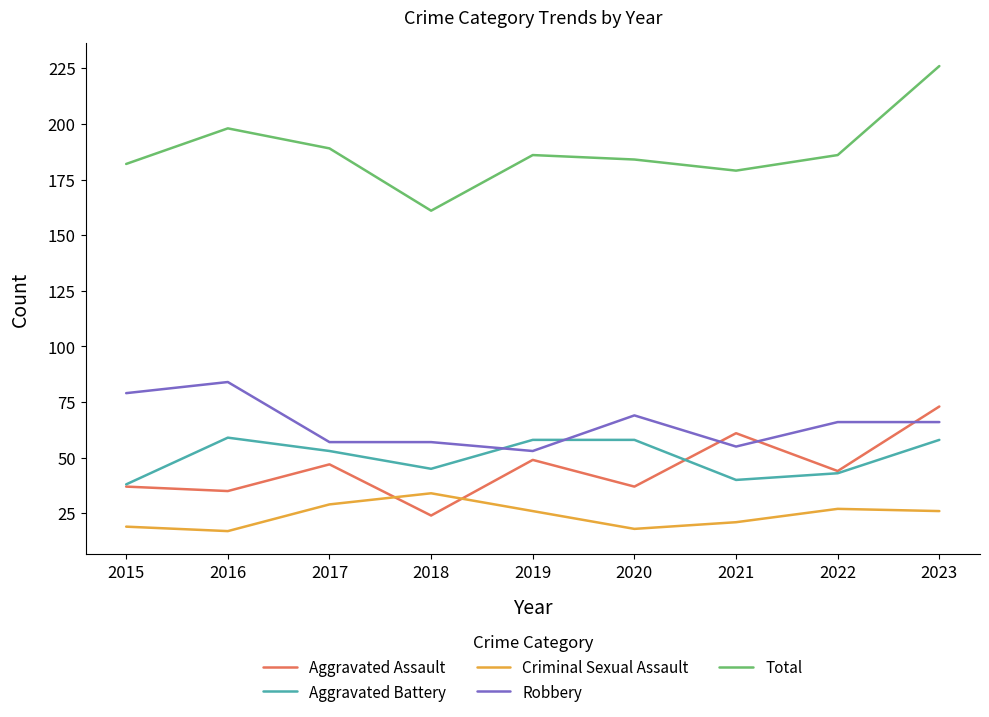

What are all the series names shown in the legend?

Aggravated Assault, Aggravated Battery, Criminal Sexual Assault, Robbery, Total